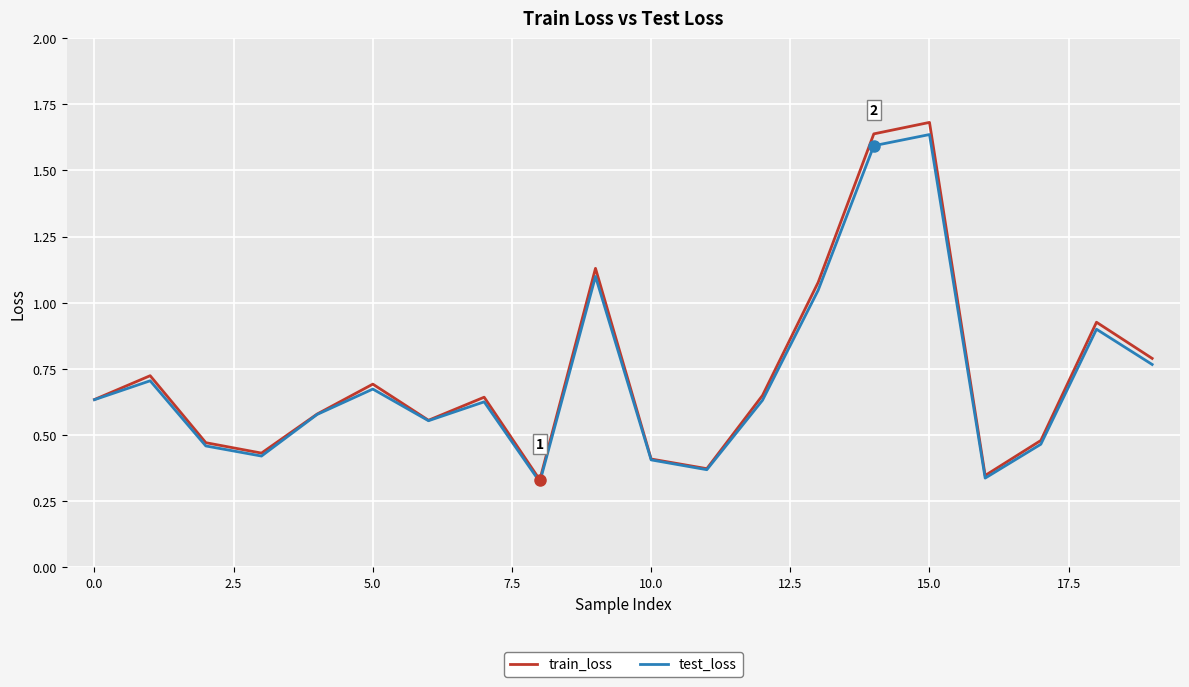

What is the maximum value for train_loss?

1.7